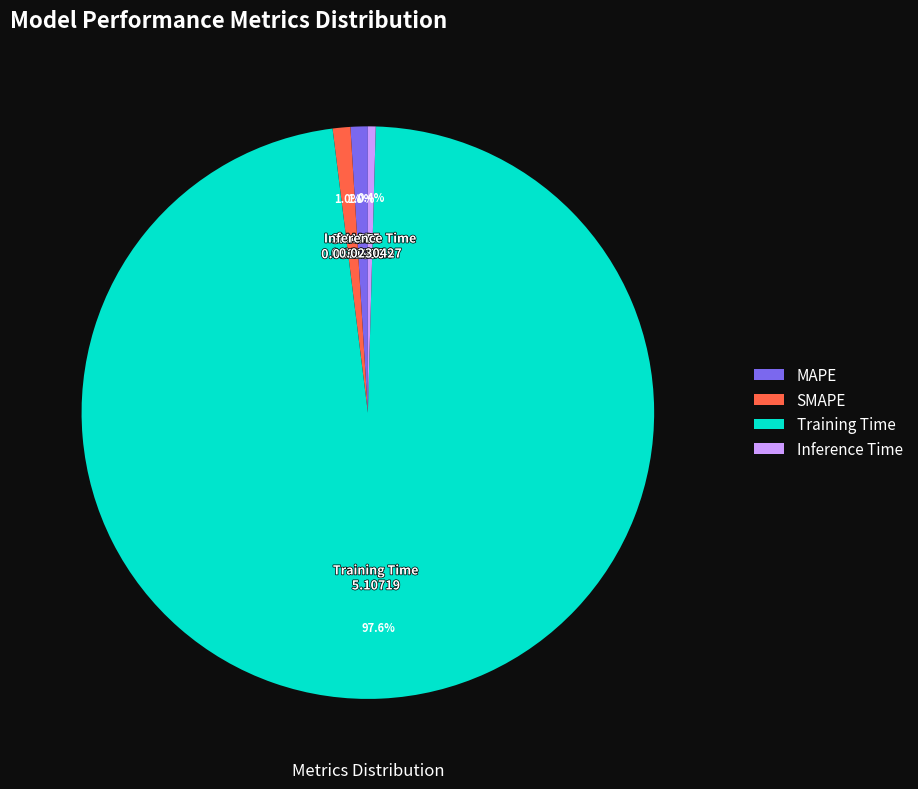

What percentage do Training Time and Inference Time together represent?

98.0%